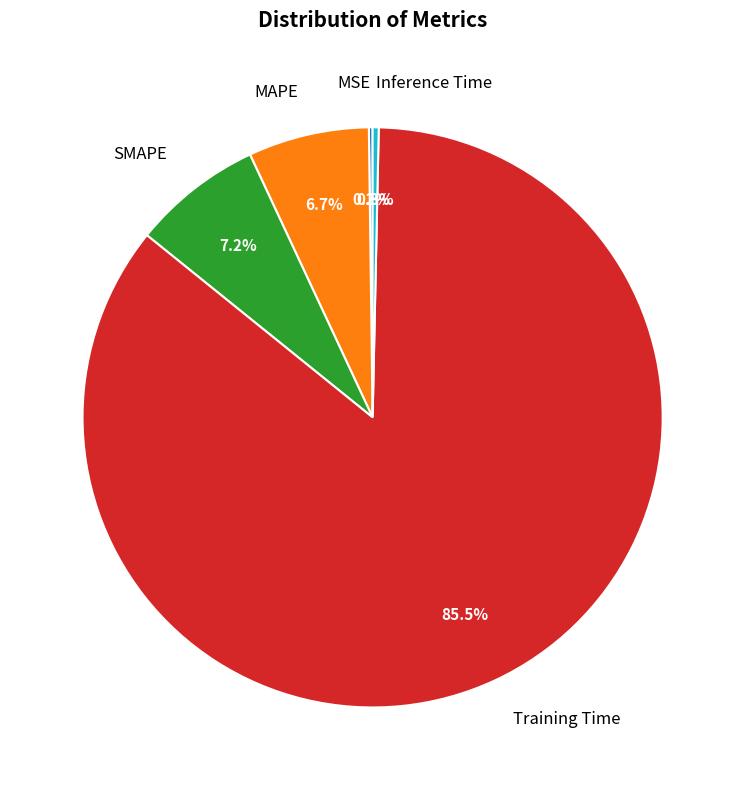

Do Training Time and Inference Time together represent more than half of the pie?

Yes